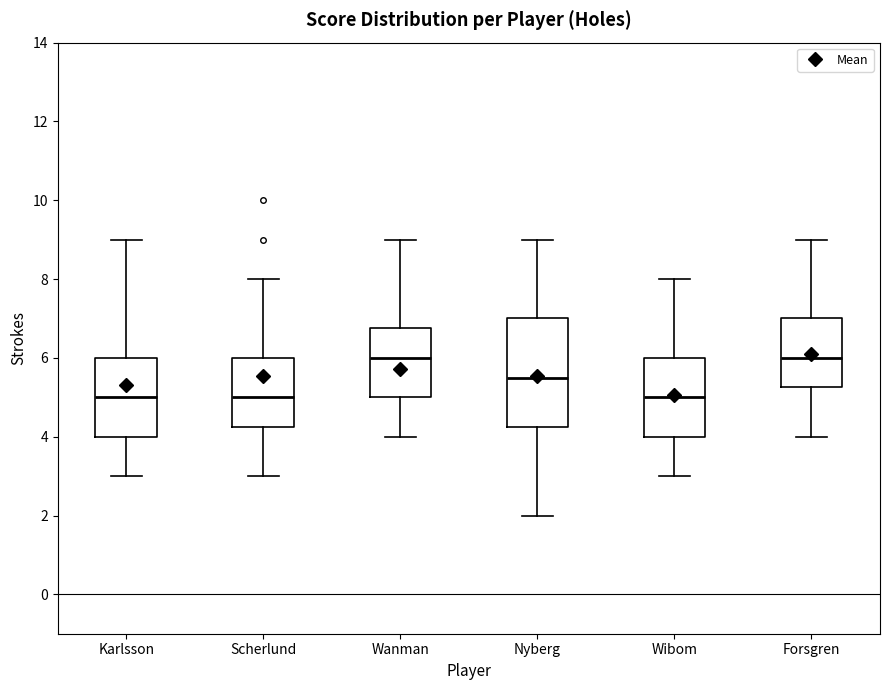

Reading left to right, read every box against the y-axis: the position of its median line, the range the box covers, and the ends of its whiskers. The values are not printed on the chart, so give them approximately, as read against the axis.

Karlsson: median 5.0, box 4.0 to 6.0, whiskers 3.0 to 9.0
Scherlund: median 5.0, box 4.2 to 6.0, whiskers 3.0 to 8.0
Wanman: median 6.0, box 5.0 to 6.8, whiskers 4.0 to 9.0
Nyberg: median 5.6, box 4.2 to 7.0, whiskers 2.0 to 9.0
Wibom: median 5.0, box 4.0 to 6.0, whiskers 3.0 to 8.0
Forsgren: median 6.0, box 5.2 to 7.0, whiskers 4.0 to 9.0